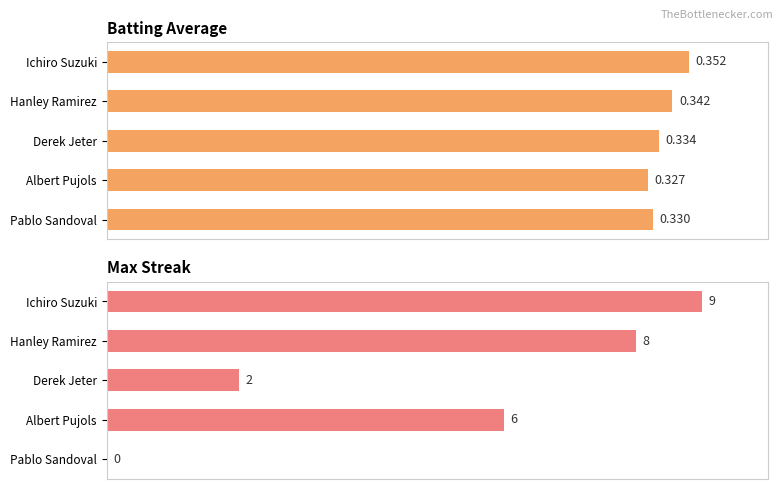

Which series has the largest range (max minus min)?

Max Streak